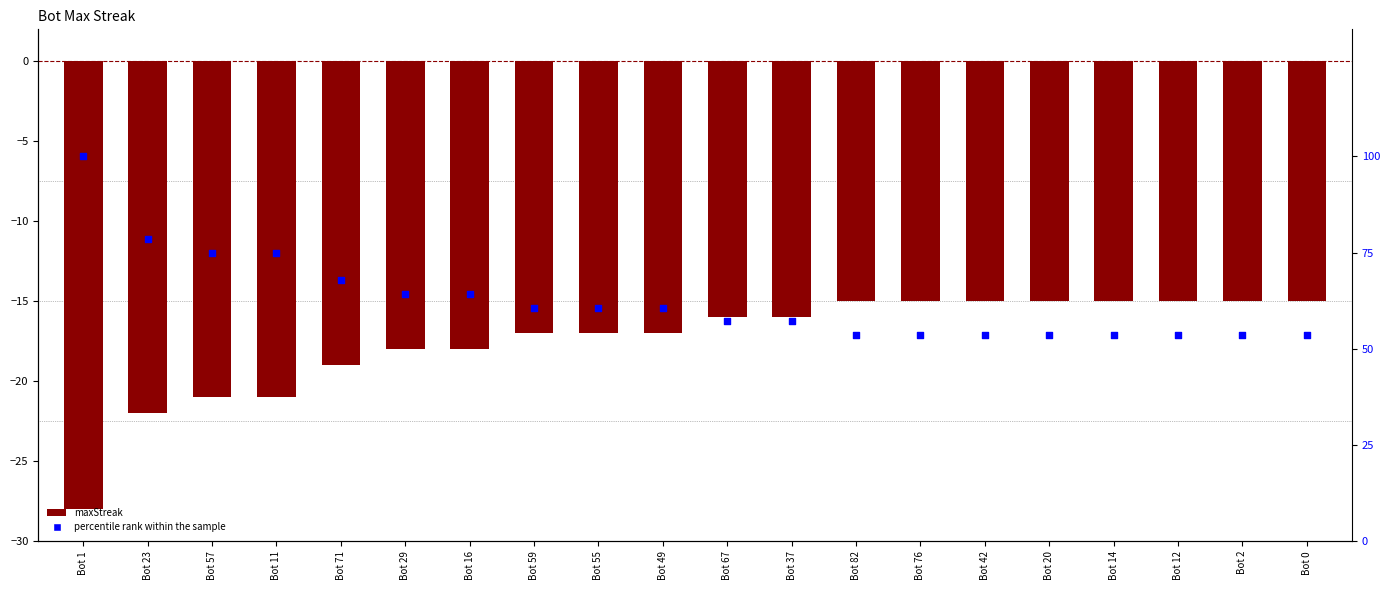

What are all the series names shown in the legend?

maxStreak, percentile rank within the sample